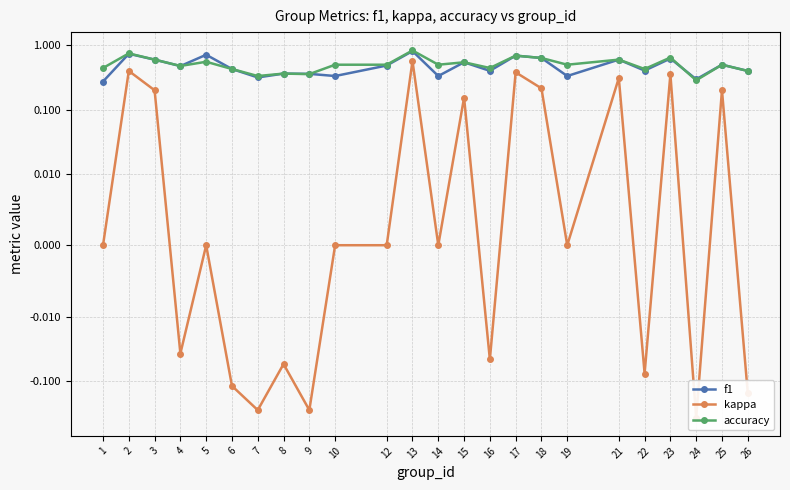

How many lines are shown in the chart?

3